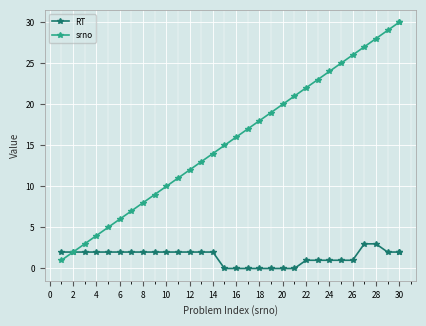

Which series has the widest spread of values?

srno